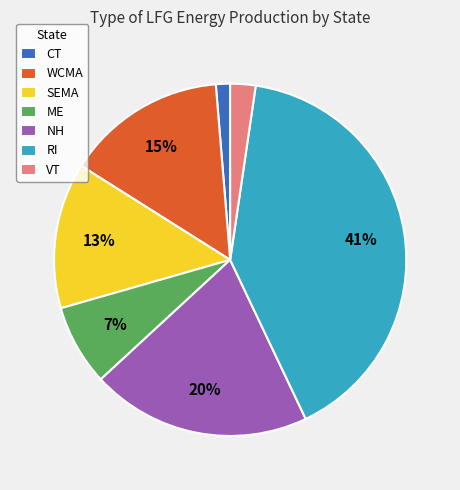

Which has a higher value, WCMA or VT?

WCMA